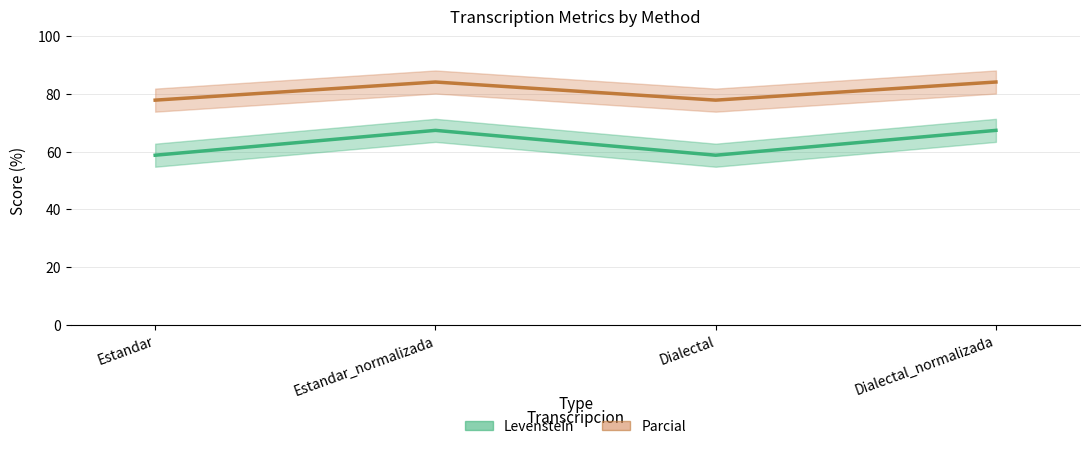

What is the label of the 3rd point from the right?

Estandar_normalizada